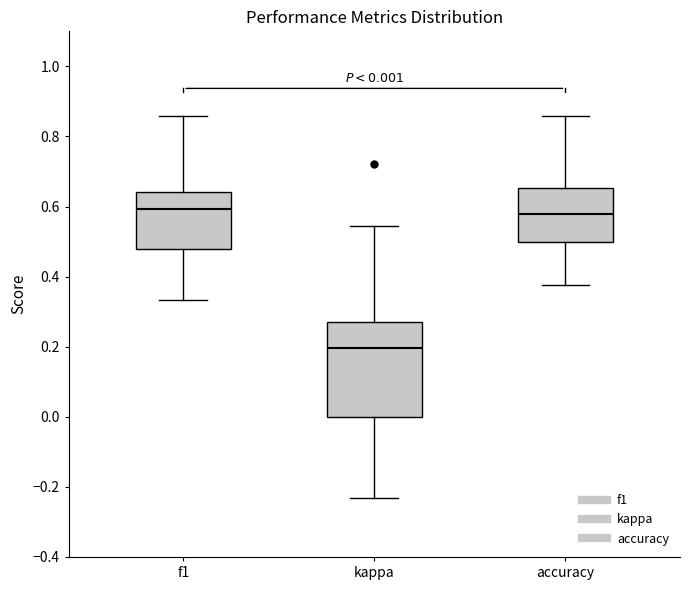

Comparing the boxes themselves (not the whiskers), which one is the tallest?

kappa